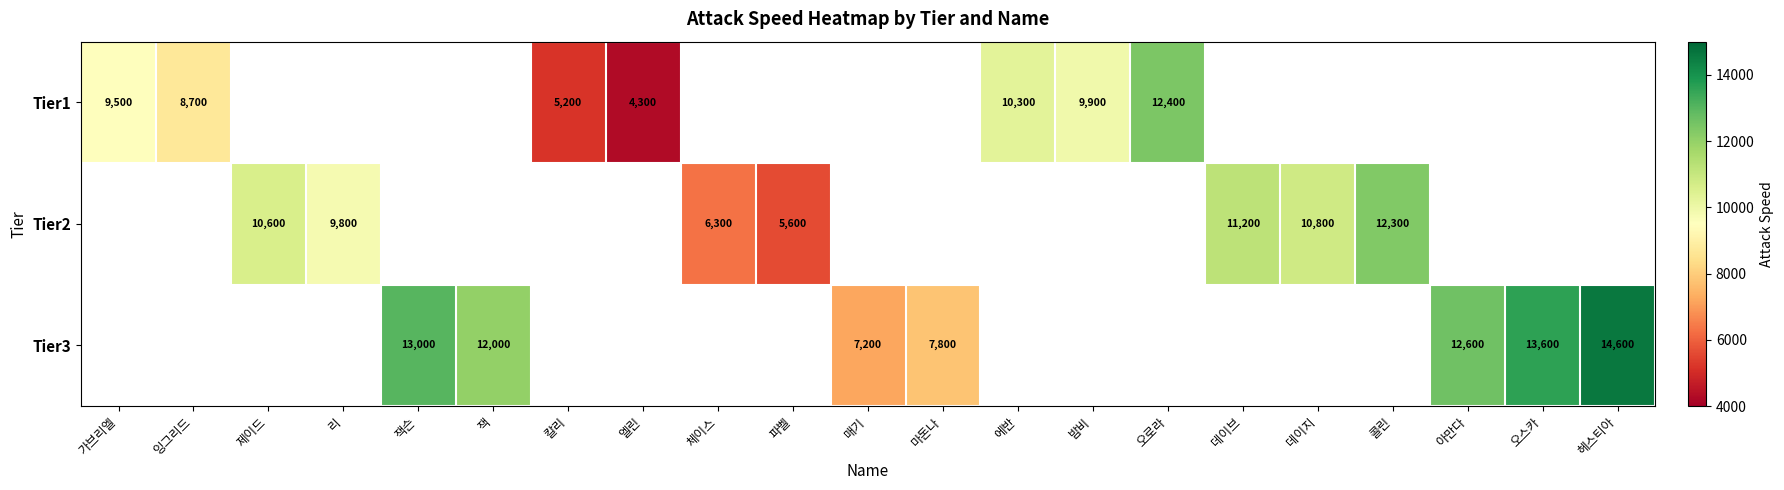

Is it true that Tier3 equals 12000 at 잭?

True